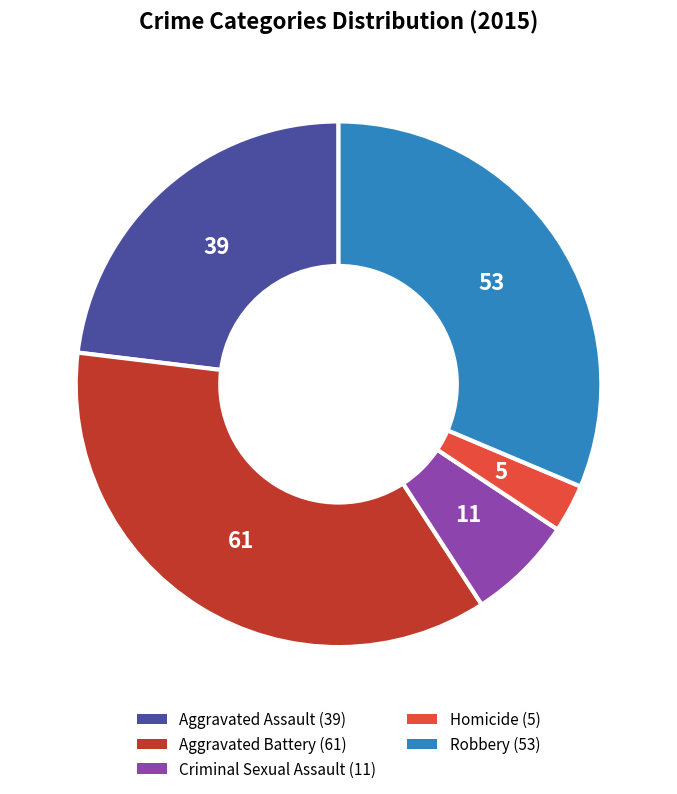

Do Robbery and Criminal Sexual Assault together represent more than half of the pie?

No